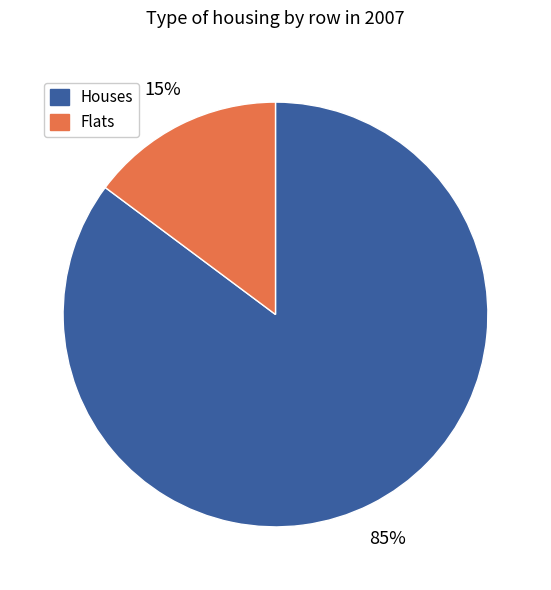

Rank the categories by value from lowest to highest.

Flats, Houses